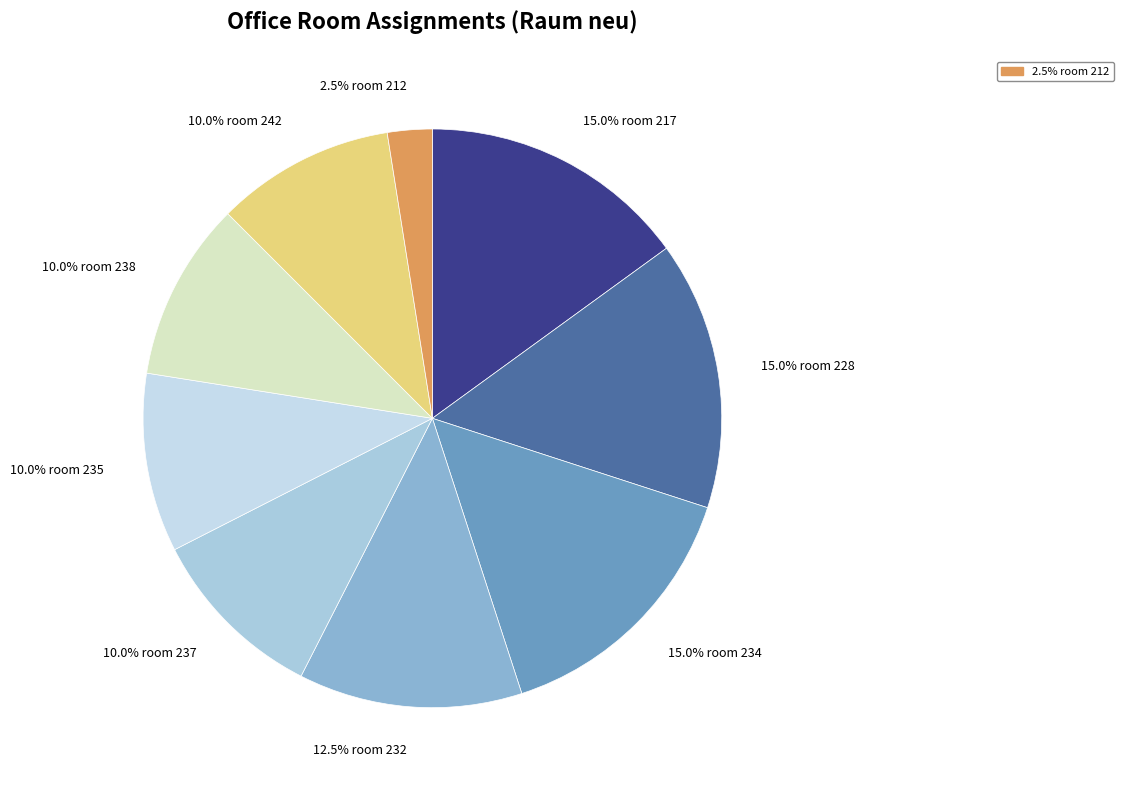

How many slices are in this pie chart?

9